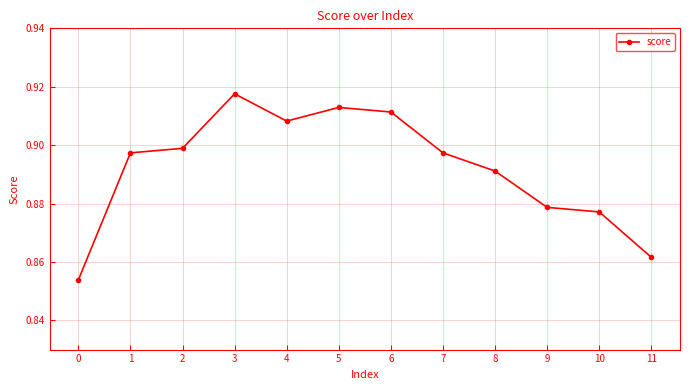

True or false: there are more than 2 points higher than both neighbors.

False